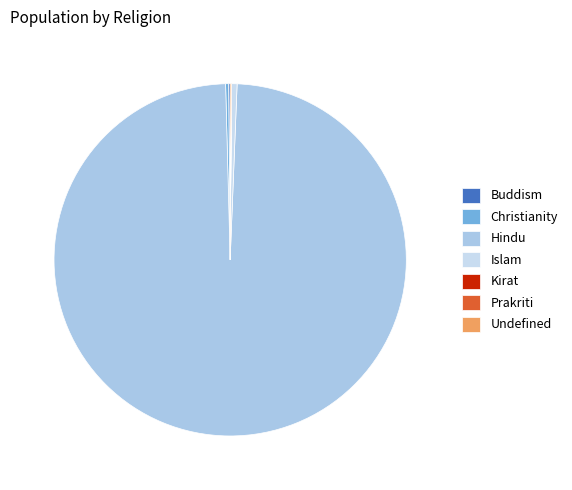

Which slice is the smallest?

Prakriti